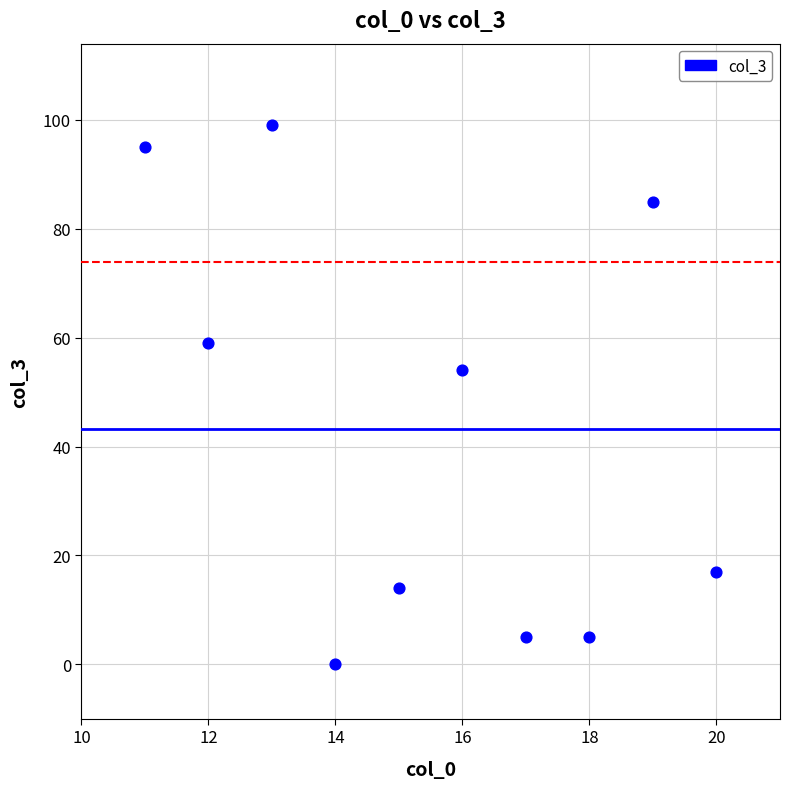

What Y value in the scatter plot is closest to 49?

54